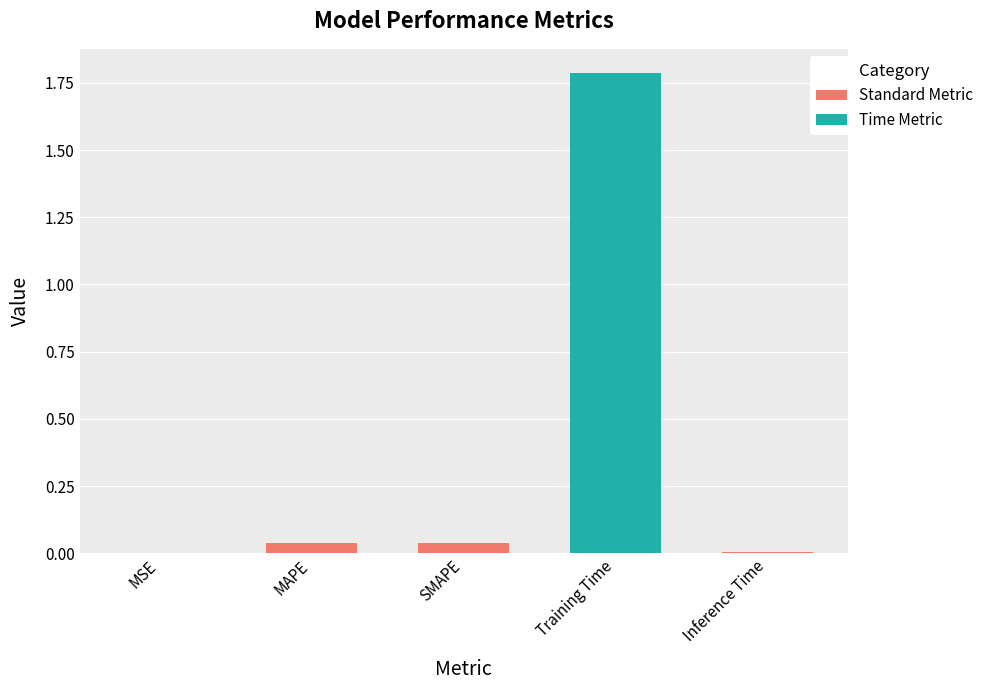

True or false: the data shows 1.8 at Training Time.

True